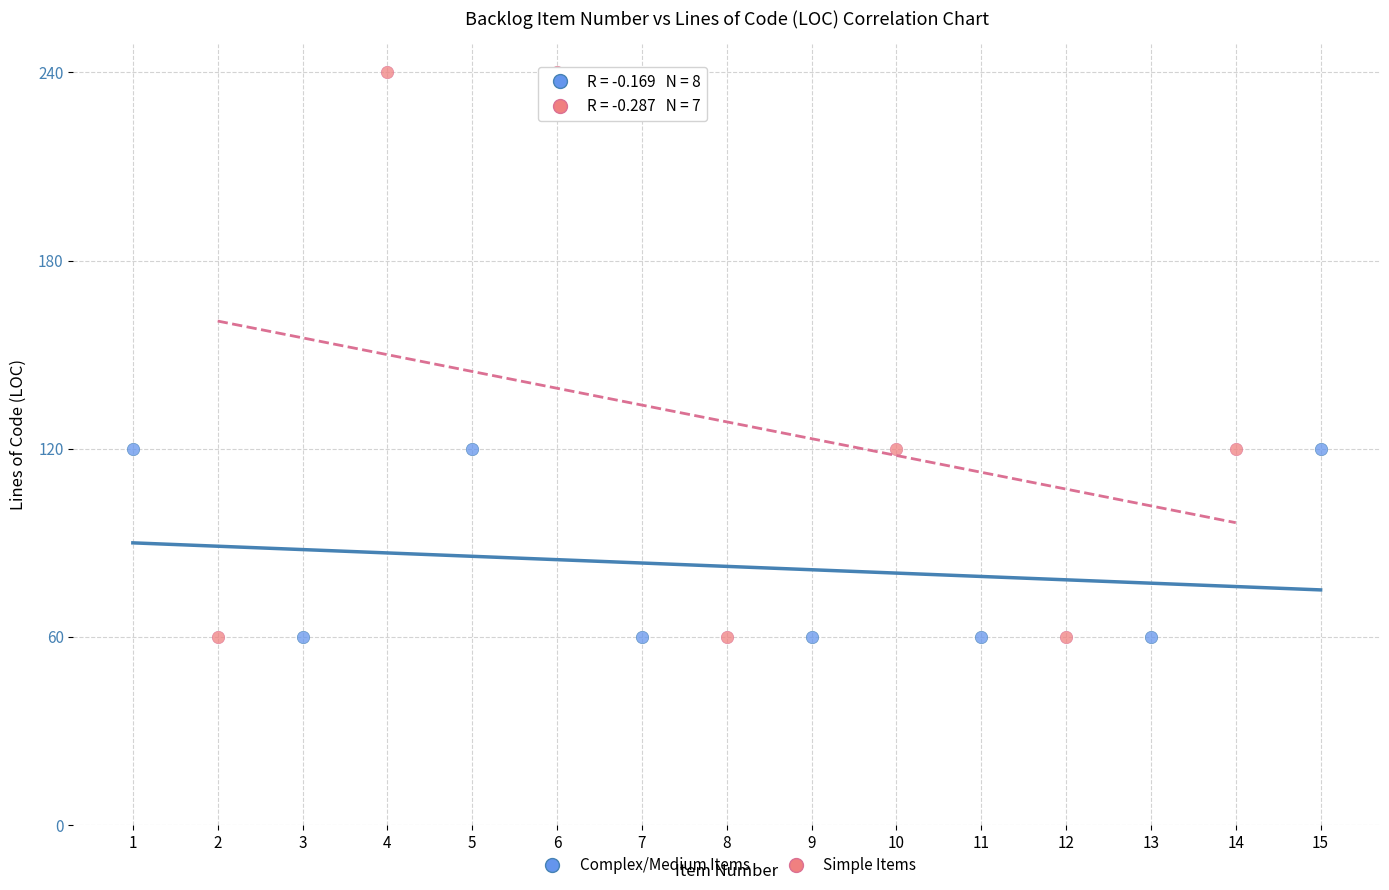

Which series reaches the maximum Y coordinate?

Simple Items